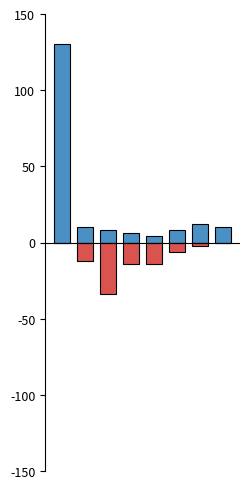

What is the value of the Gross Profit bar at the 6th from the left?

8